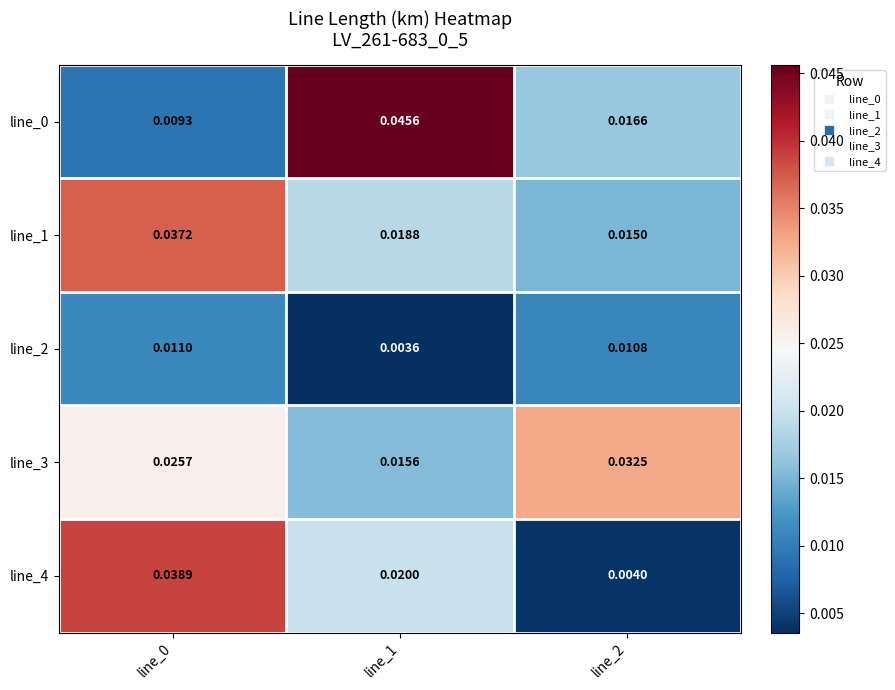

At how many categories does at least one series exceed 0?

3